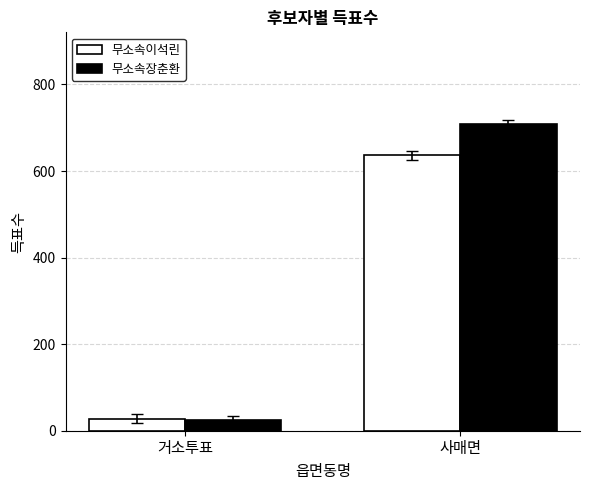

Which series has the largest total across all categories?

무소속장춘환